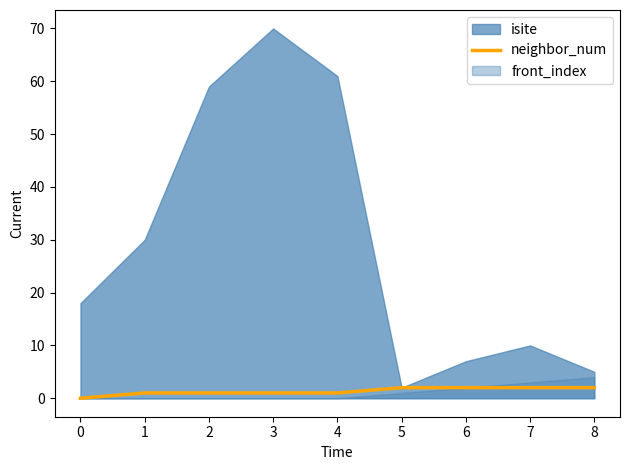

The value of neighbor_num at 8 is 2. True or false?

True